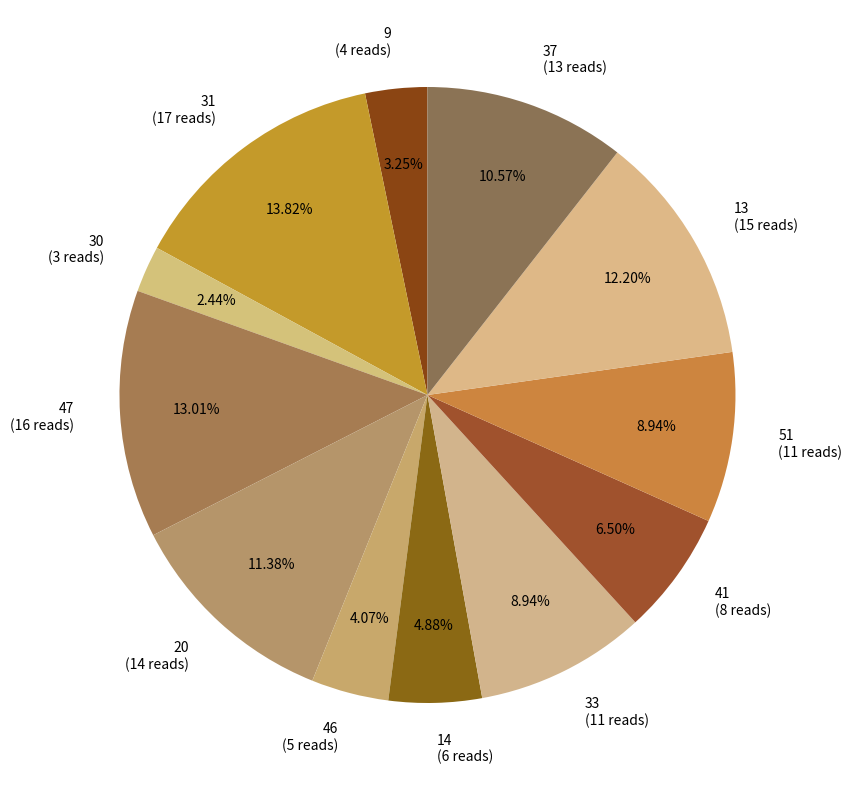

How much of the chart is everything except 33?

91.1%